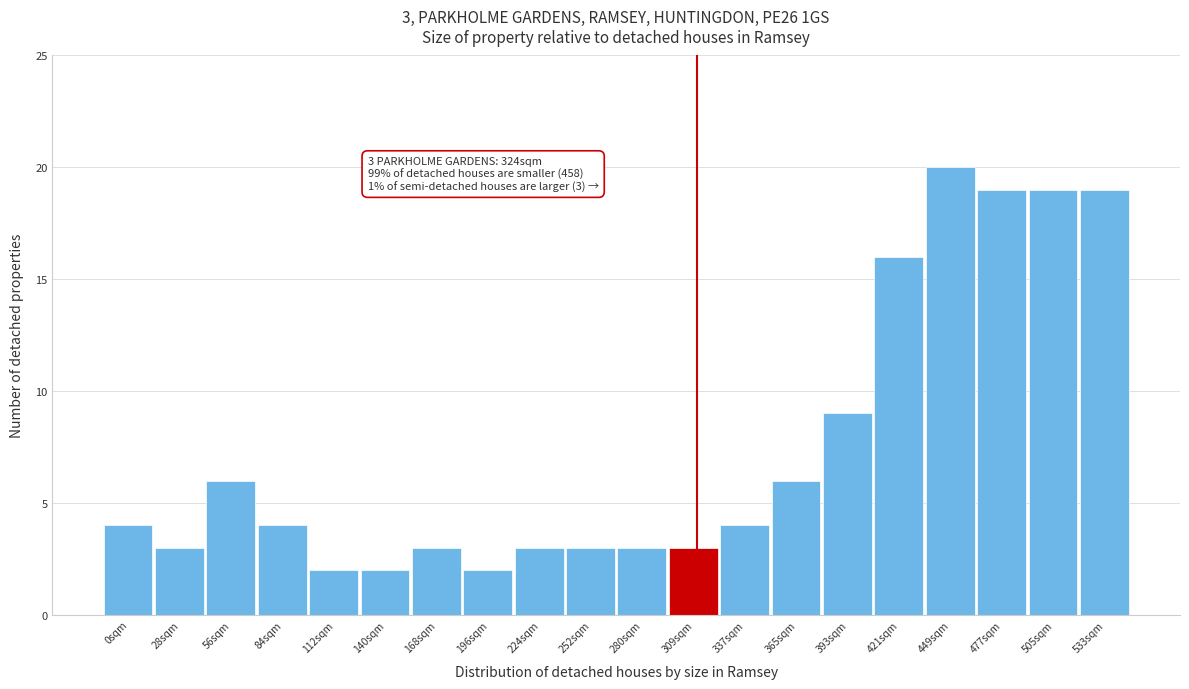

Reading left to right, extract all data points from this chart.

0sqm=4	28sqm=3	56sqm=6	84sqm=4	112sqm=2	140sqm=2	168sqm=3	196sqm=2	224sqm=3	252sqm=3	280sqm=3	309sqm=3	337sqm=4	365sqm=6	393sqm=9	421sqm=16	449sqm=20	477sqm=19	505sqm=19	533sqm=19